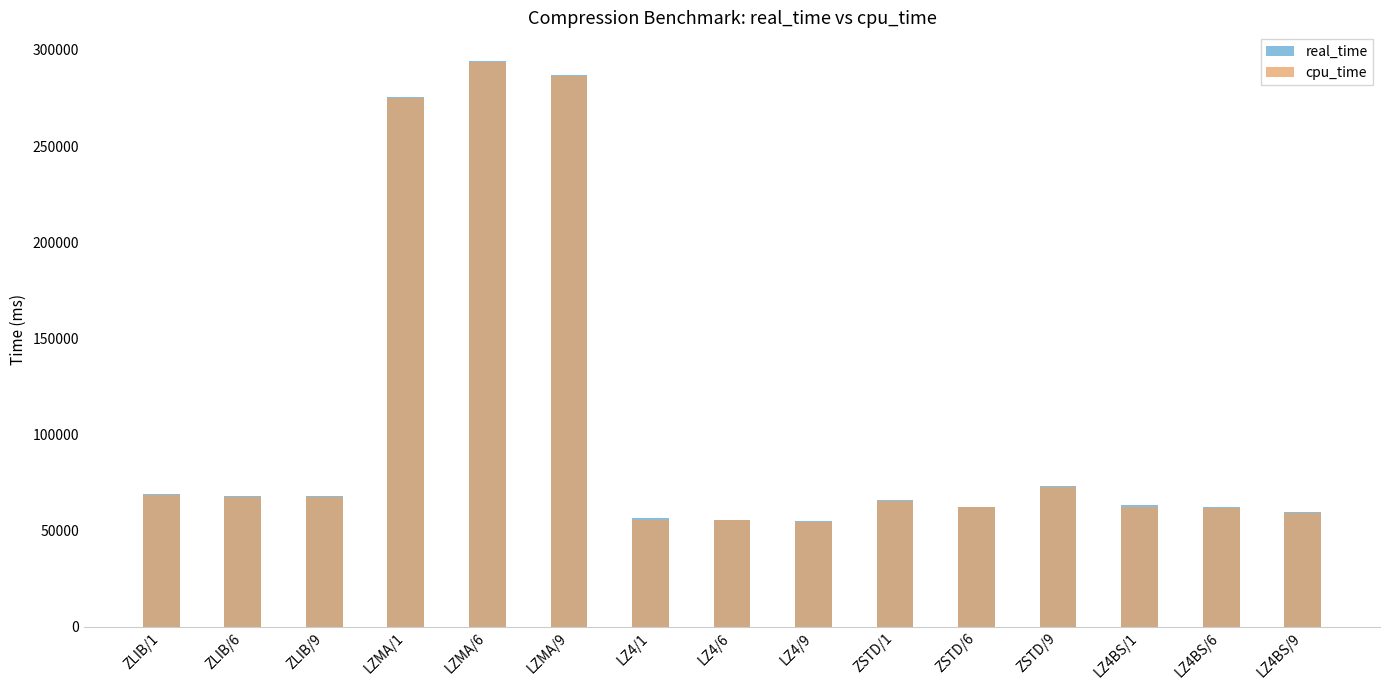

At how many categories does at least one series exceed 190667?

3